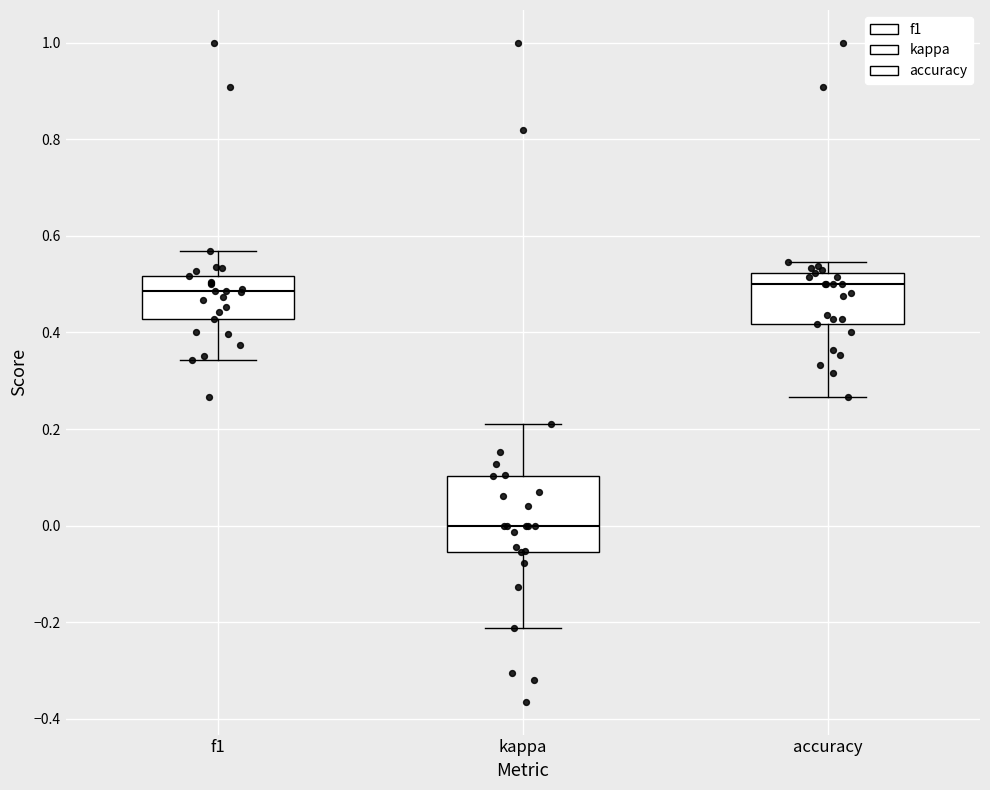

Where does the lower whisker of the box for kappa end on the y-axis? The values are not printed on the chart, so give them approximately, as read against the axis.

-0.22